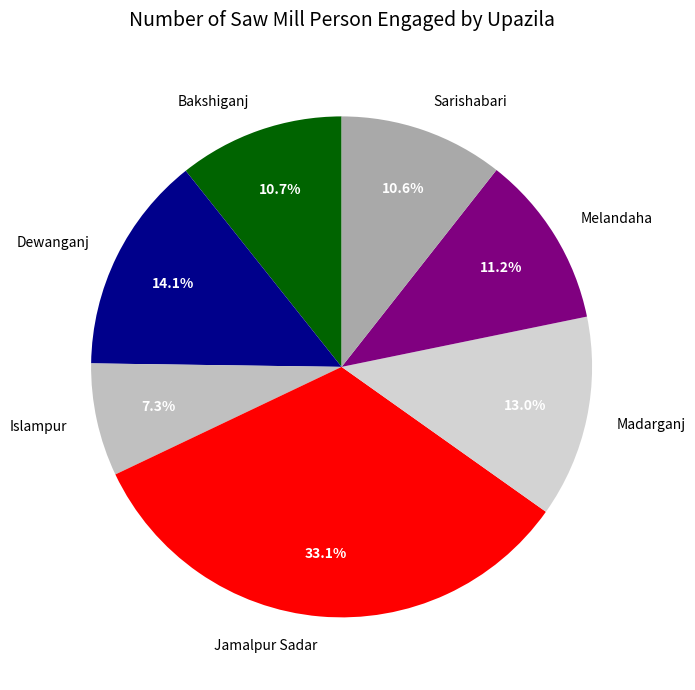

Between Sarishabari and Madarganj, which is larger?

Madarganj